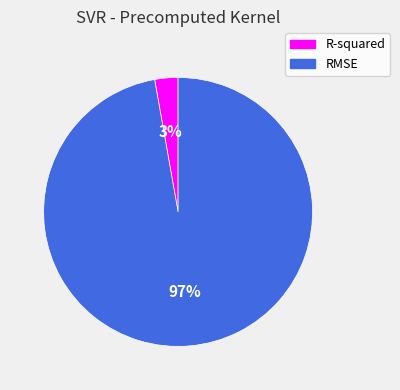

What is the majority slice?

RMSE